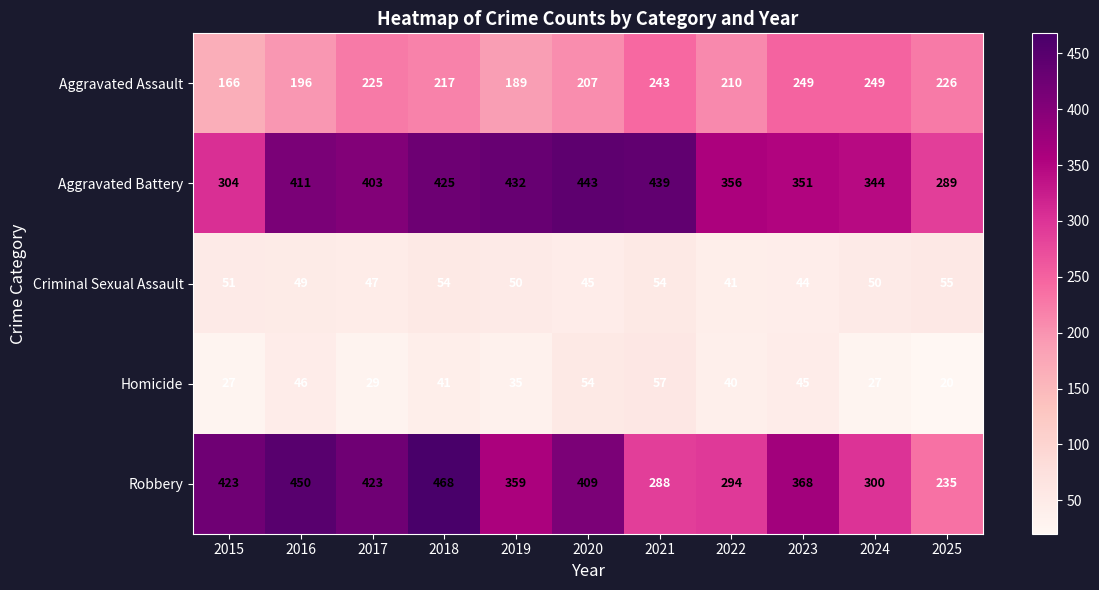

How many series are shown in this chart?

5